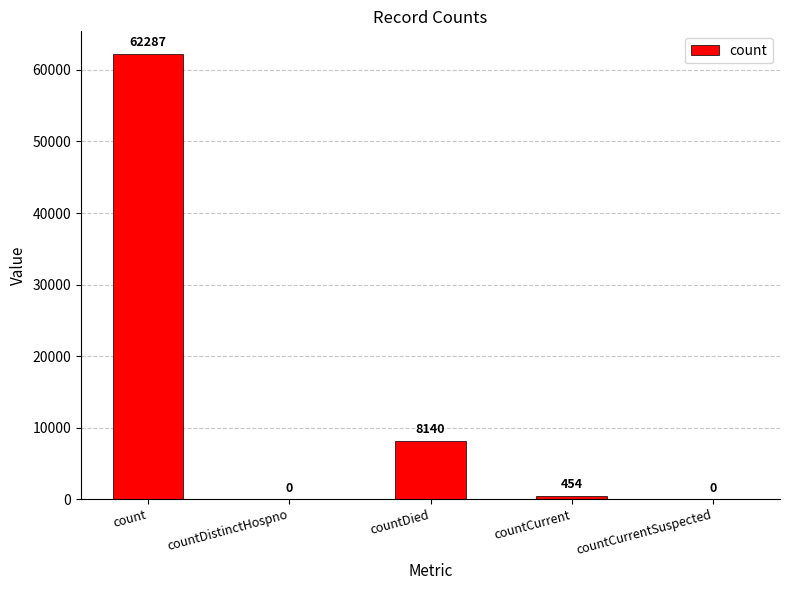

What is the sum of all values?

70881